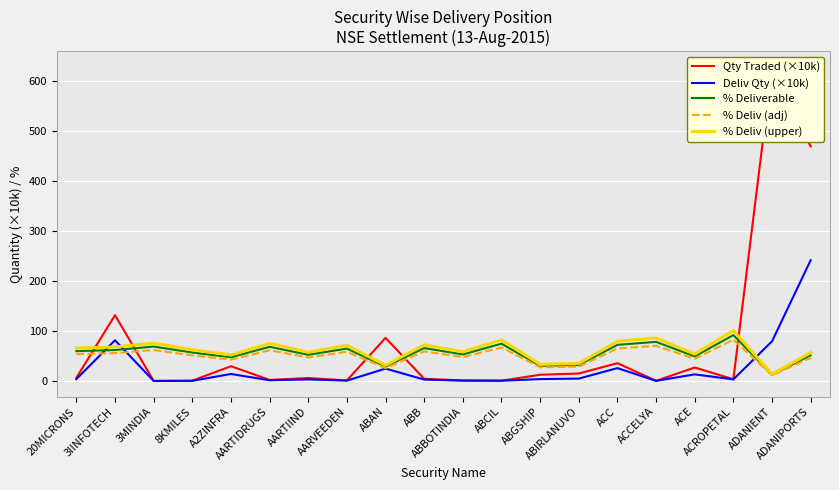

What position from the left is ABBOTINDIA?

11